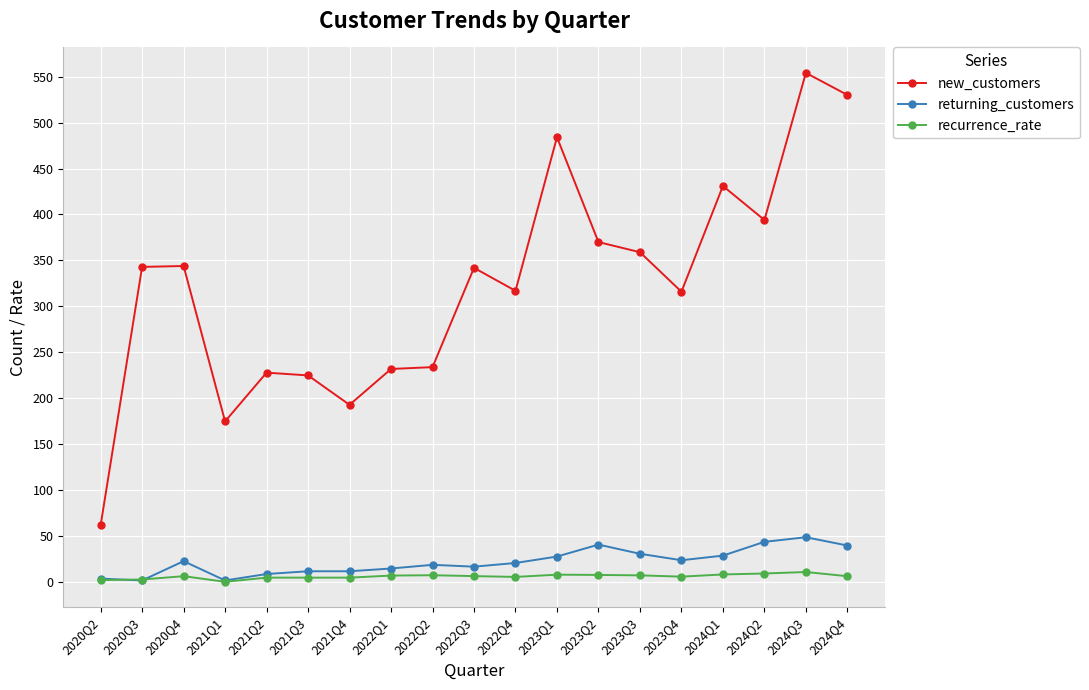

At which label is new_customers closest to 308?

2023Q4